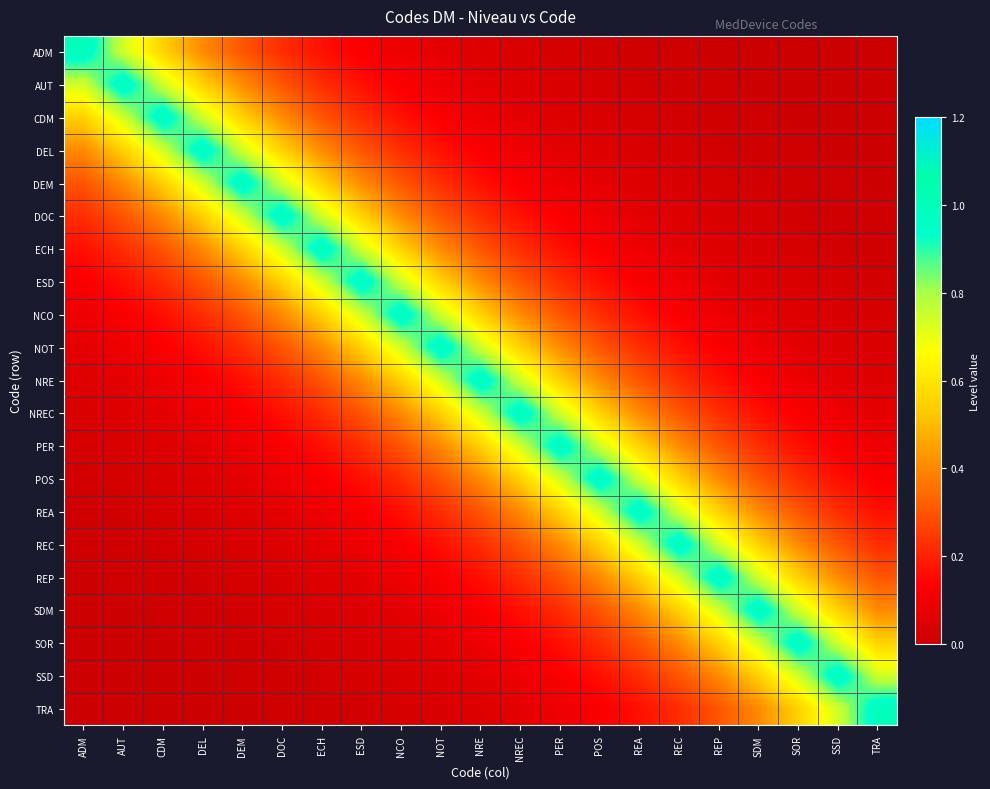

Which series changed the most between ADM and DOC?

ADM